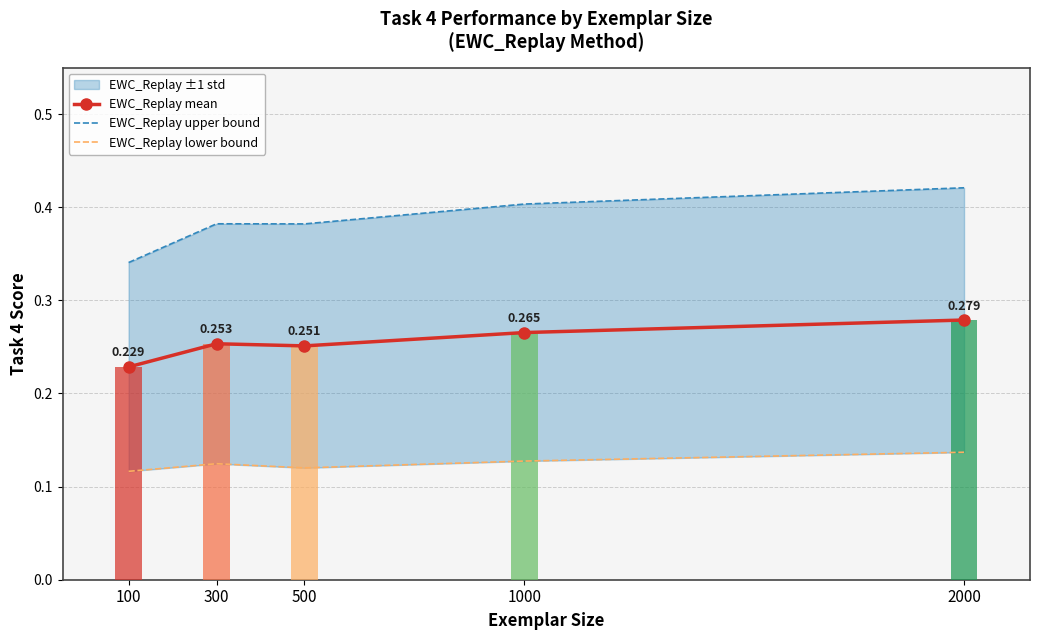

Reading right to left, what are all the values shown in this chart?

EWC_Replay mean: 2000=0.3	1000=0.3	500=0.3	300=0.3	100=0.2
EWC_Replay upper bound: 2000=0.4	1000=0.4	500=0.4	300=0.4	100=0.3
EWC_Replay lower bound: 2000=0.1	1000=0.1	500=0.1	300=0.1	100=0.1